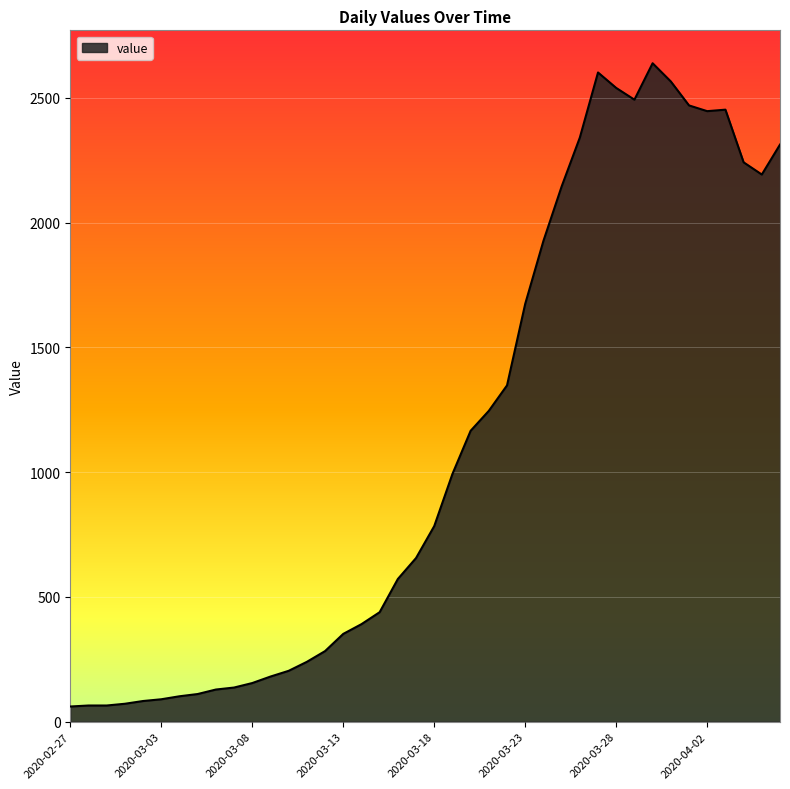

True or false: there are more than 1 points higher than both neighbors.

True